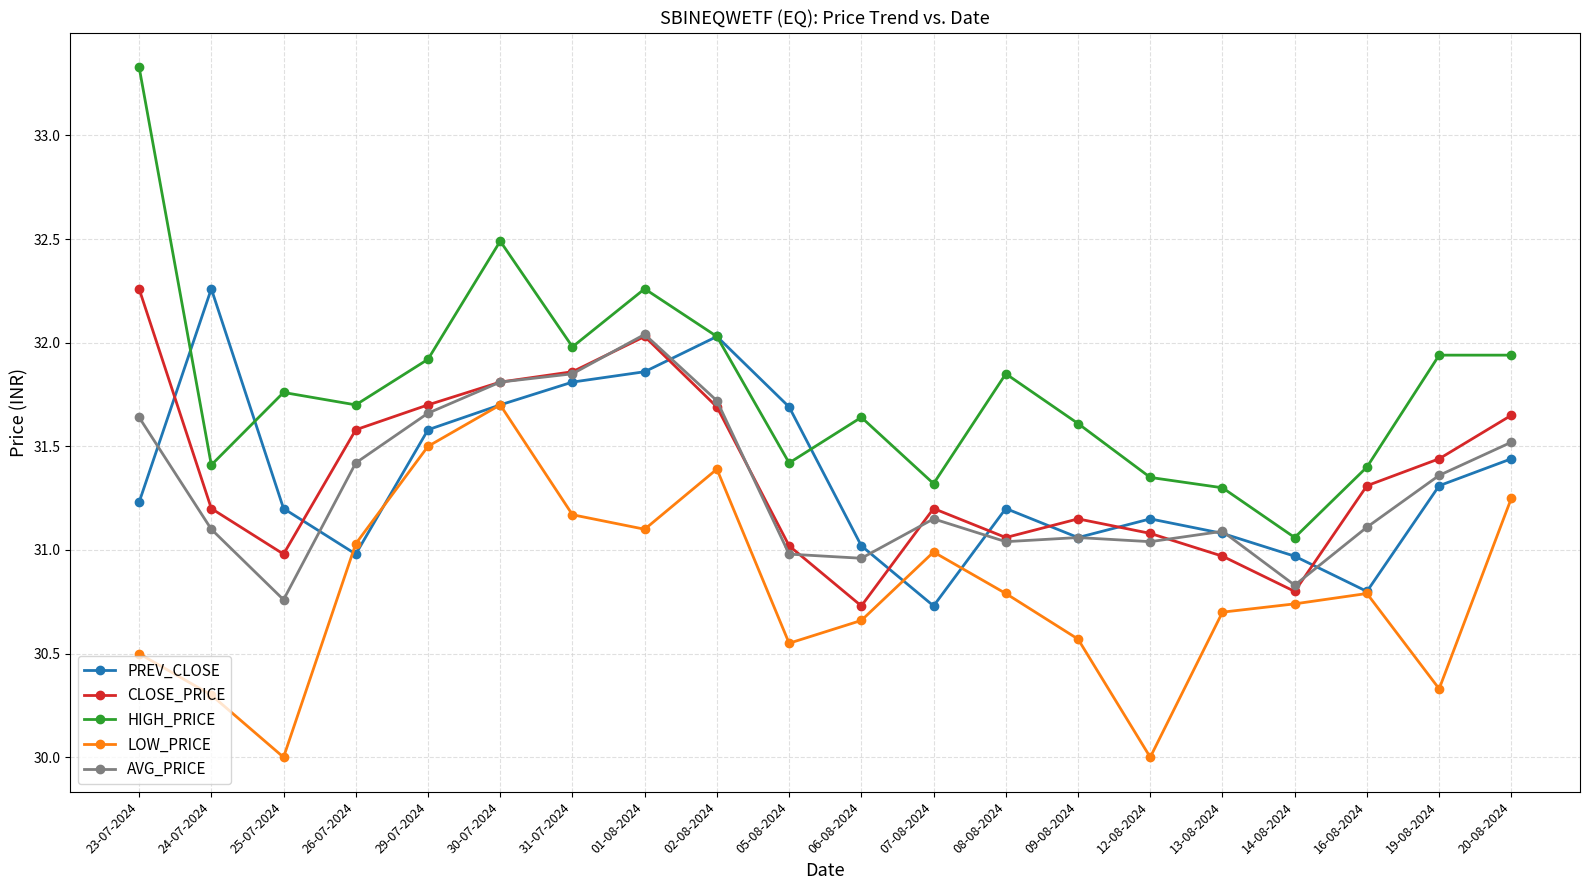

Which series has the largest total across all categories?

HIGH_PRICE